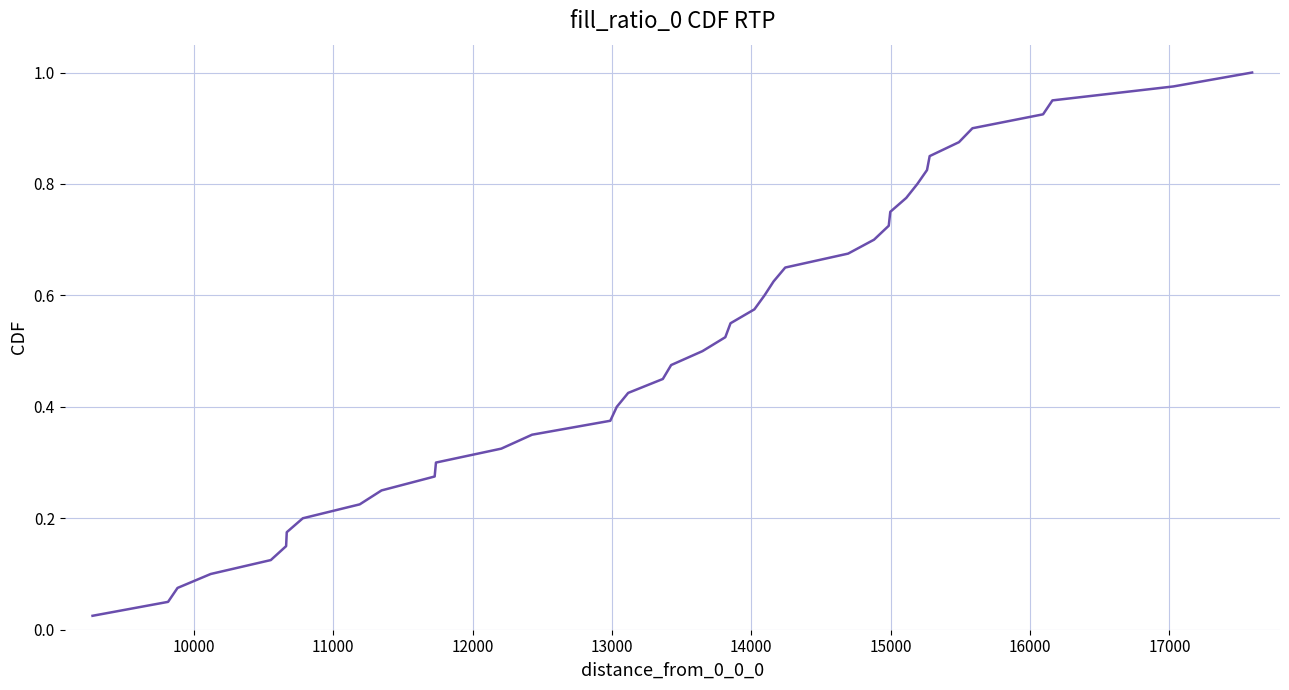

What is the greatest value displayed?

1.0